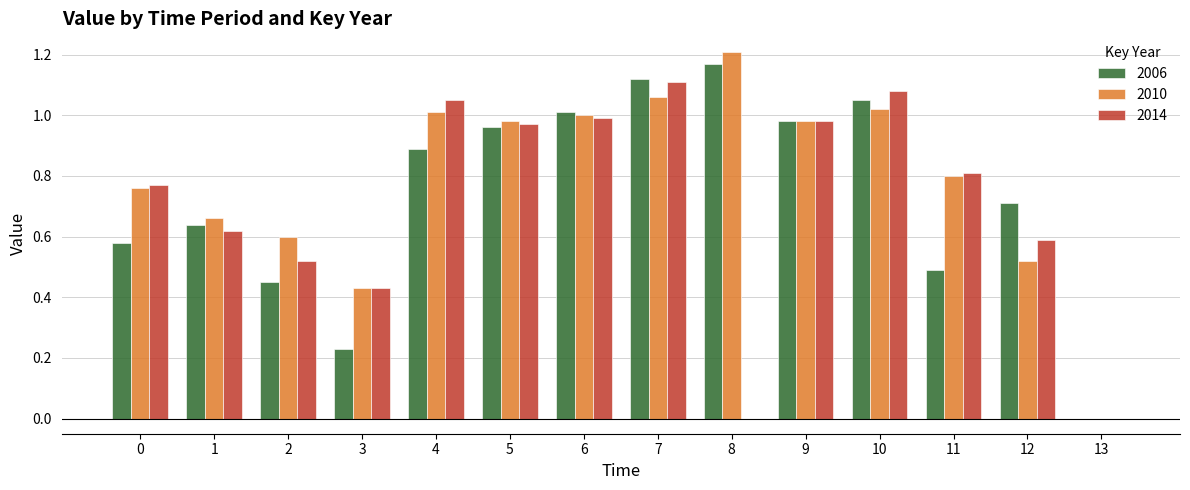

What is the spread (max minus min) of values at 11?

0.3